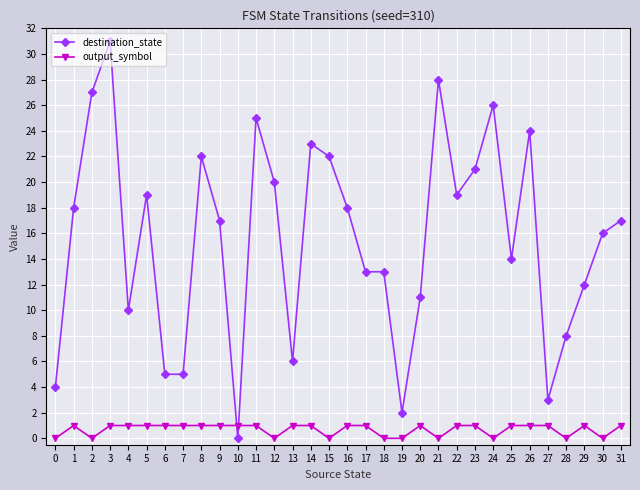

Is it true that output_symbol equals 1 at 8?

True